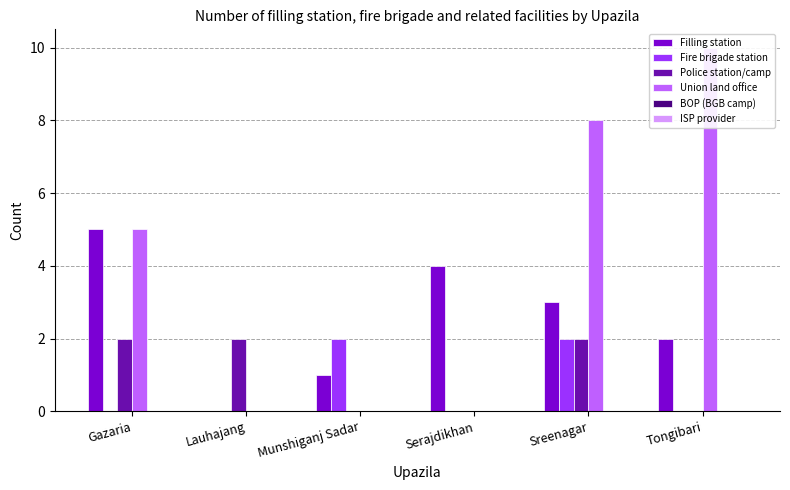

How many bars are there in each group?

6